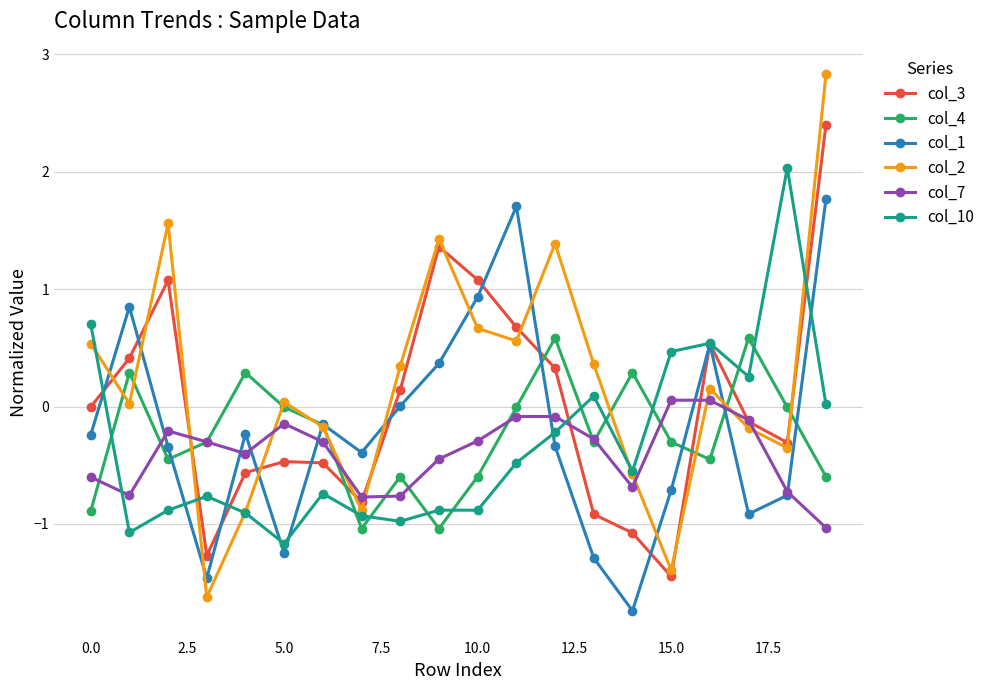

What is the value of the col_2 point at the 4th from the left?

-1.6